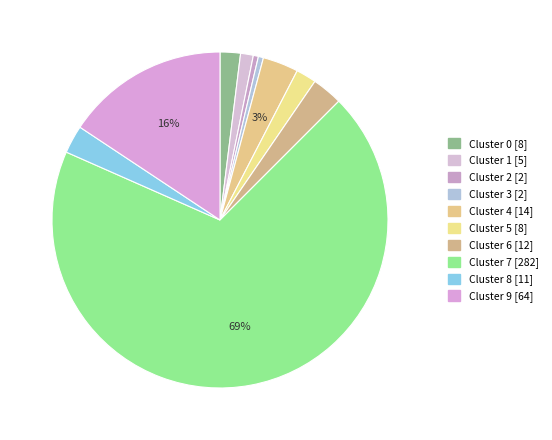

What is the change in value from Cluster 4 to Cluster 8?

-3